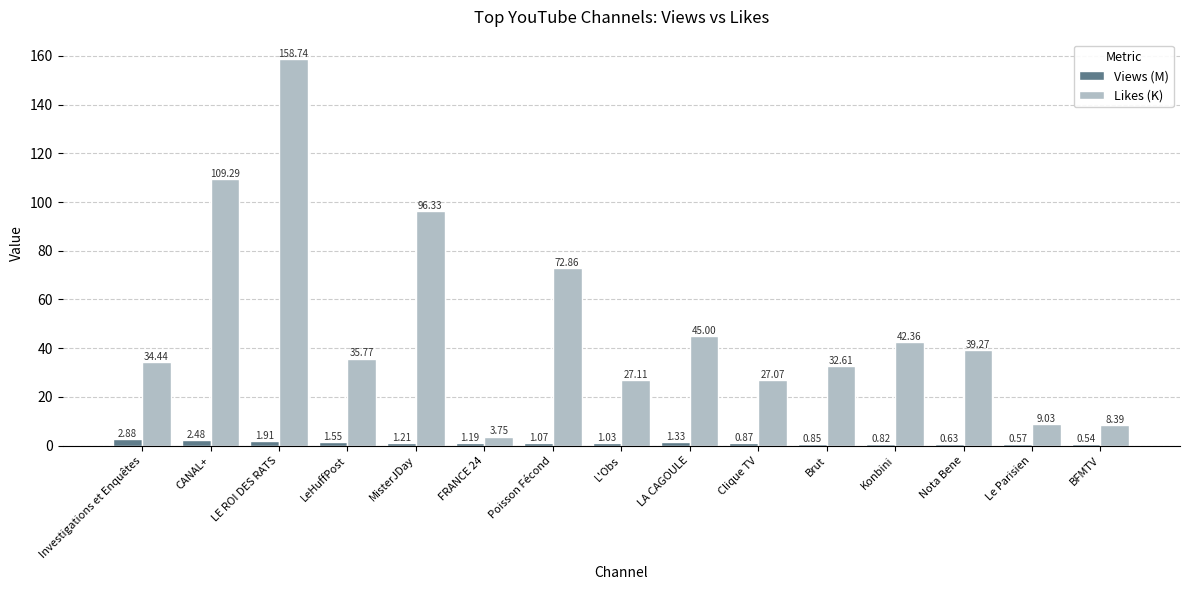

What are all the series names shown in the legend?

Views (M), Likes (K)